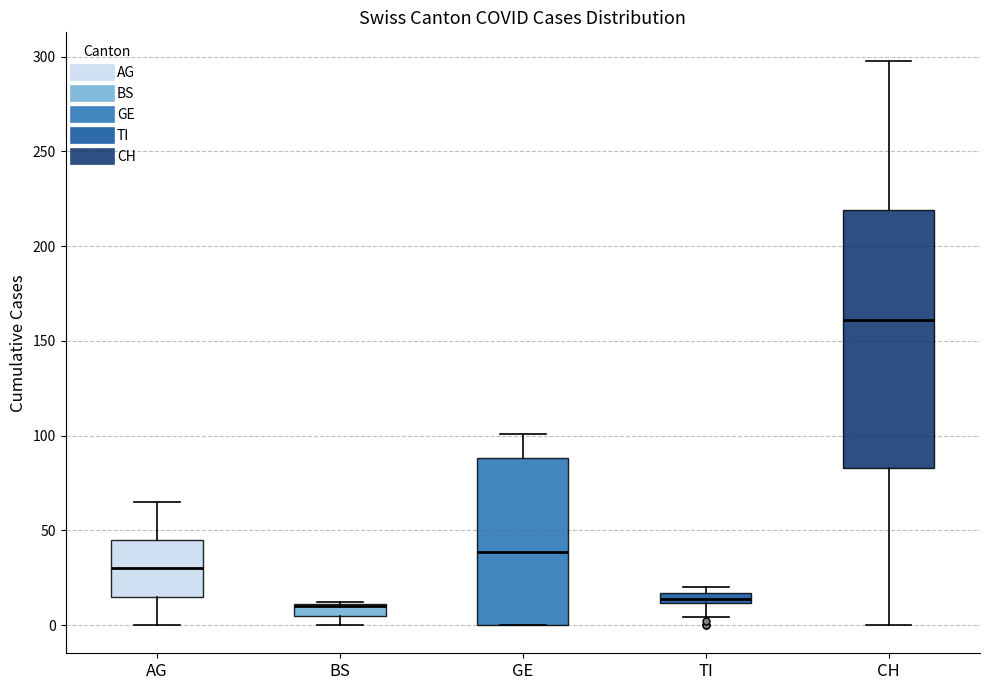

Which box is the tallest, from its lower edge to its upper edge?

CH